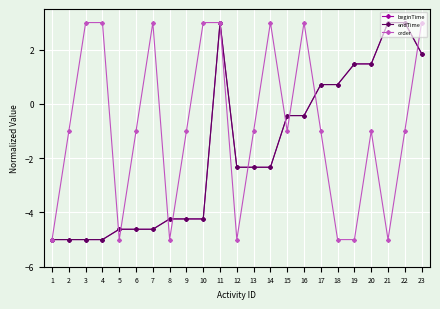

True or false: endTime has a value of 4.2 at 21.

False